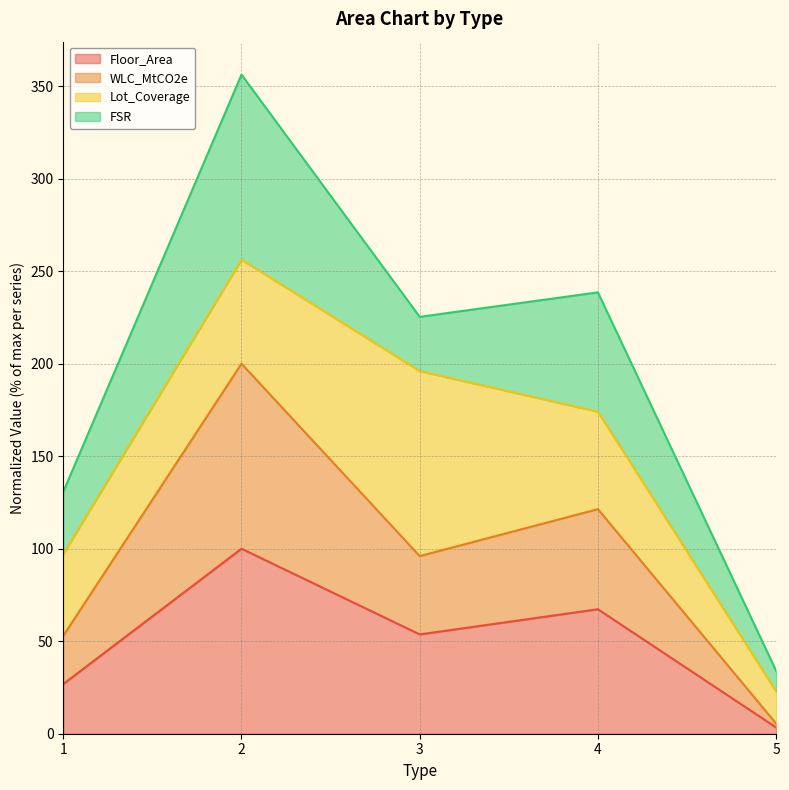

What is the total value across all series at 2?

356.2